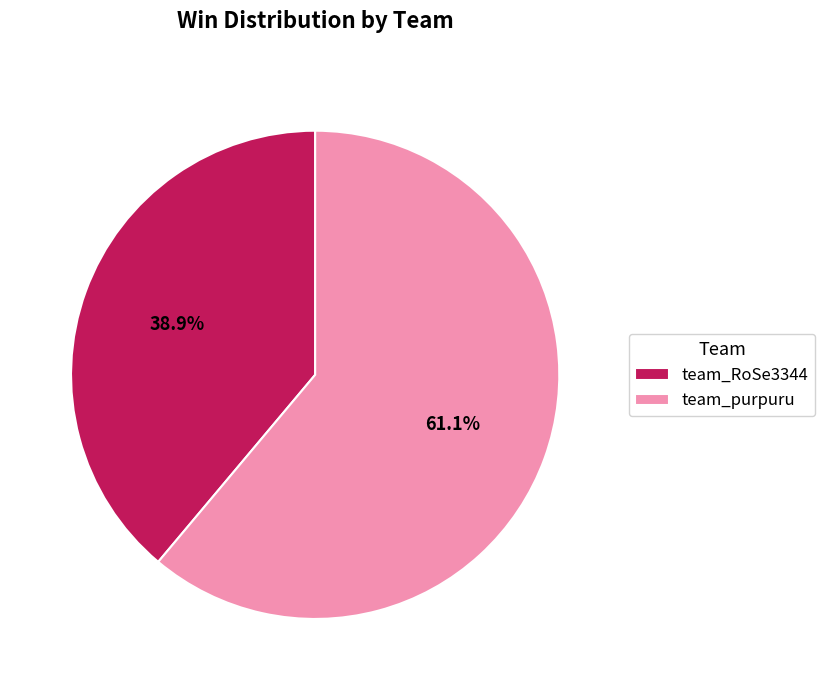

To the nearest percent, what is the combined percentage of team_RoSe3344 and team_purpuru?

100%